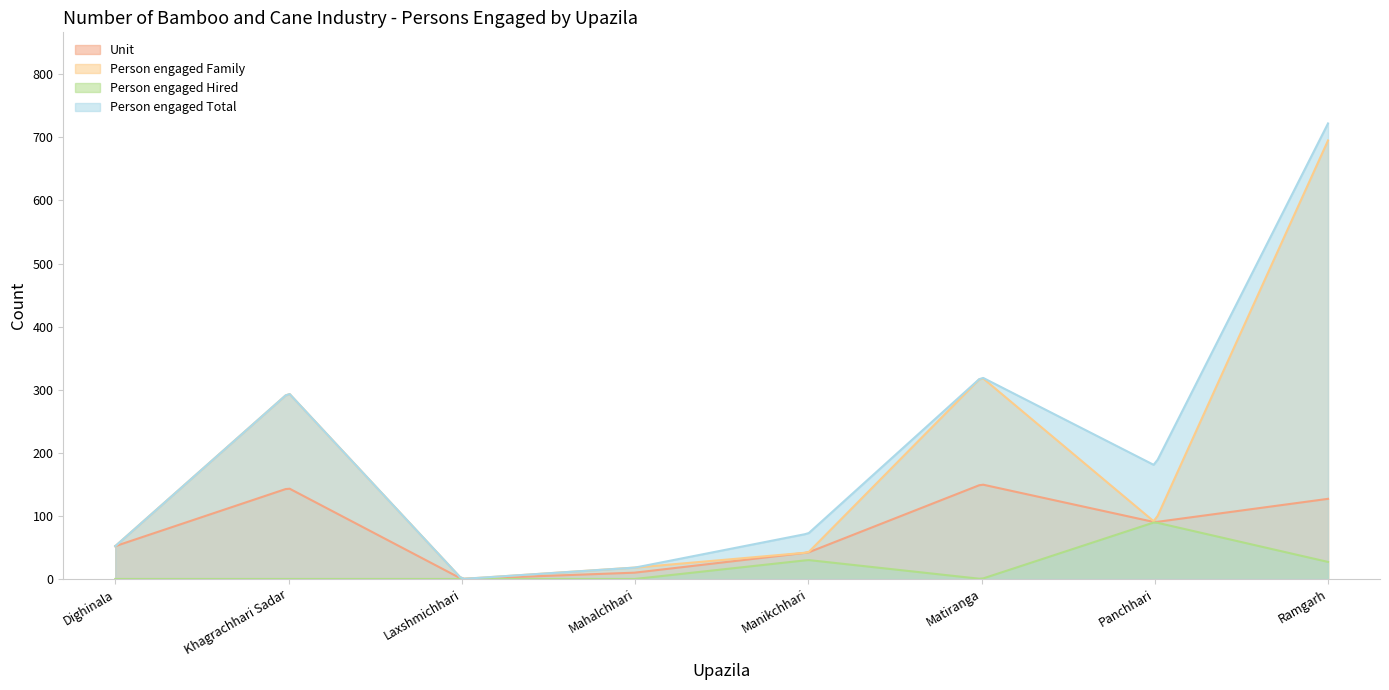

What are all the series names shown in the legend?

Unit, Person engaged Family, Person engaged Hired, Person engaged Total